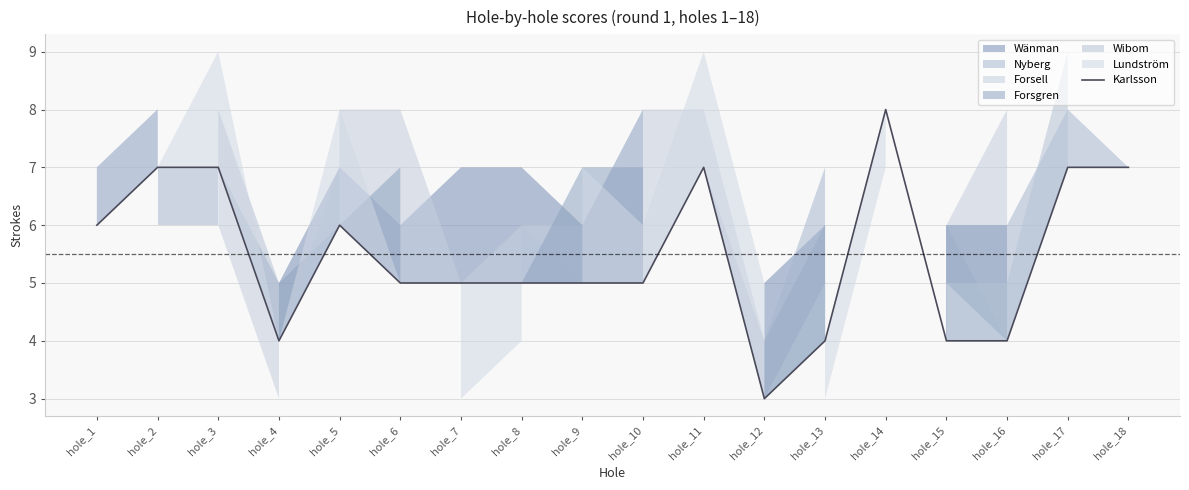

The chart shows a value of 3 at hole_12. True or false?

True